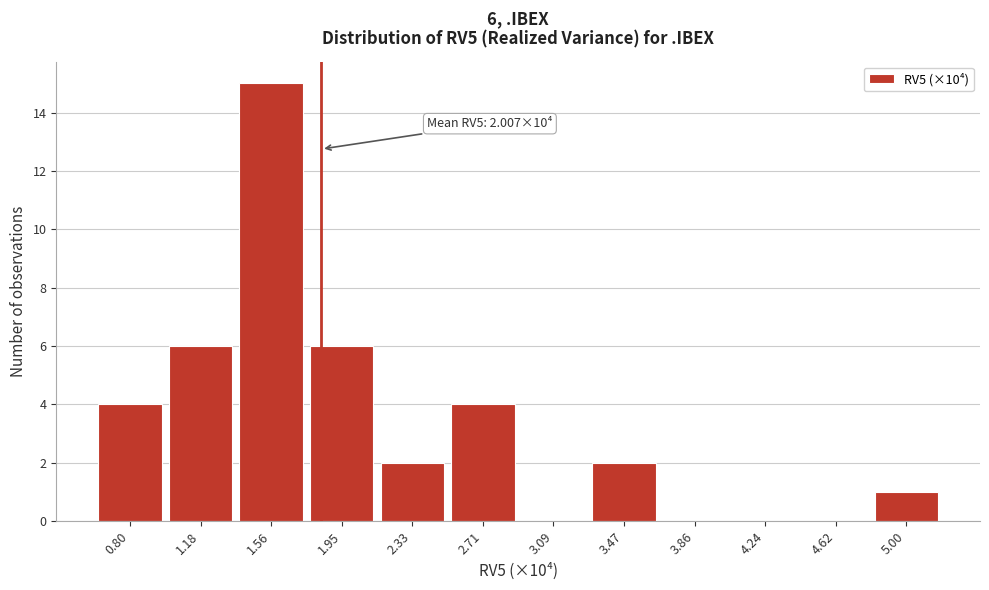

Reading left to right, transcribe all the data shown in this chart.

0.80=4	1.18=6	1.56=15	1.95=6	2.33=2	2.71=4	3.09=0	3.47=2	3.86=0	4.24=0	4.62=0	5.00=1